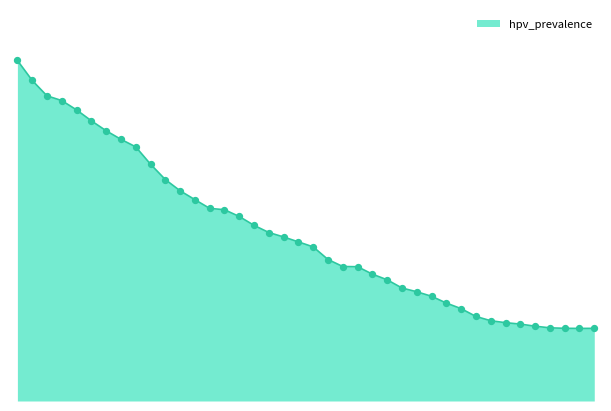

Is this an area chart (filled region under the line)?

Yes